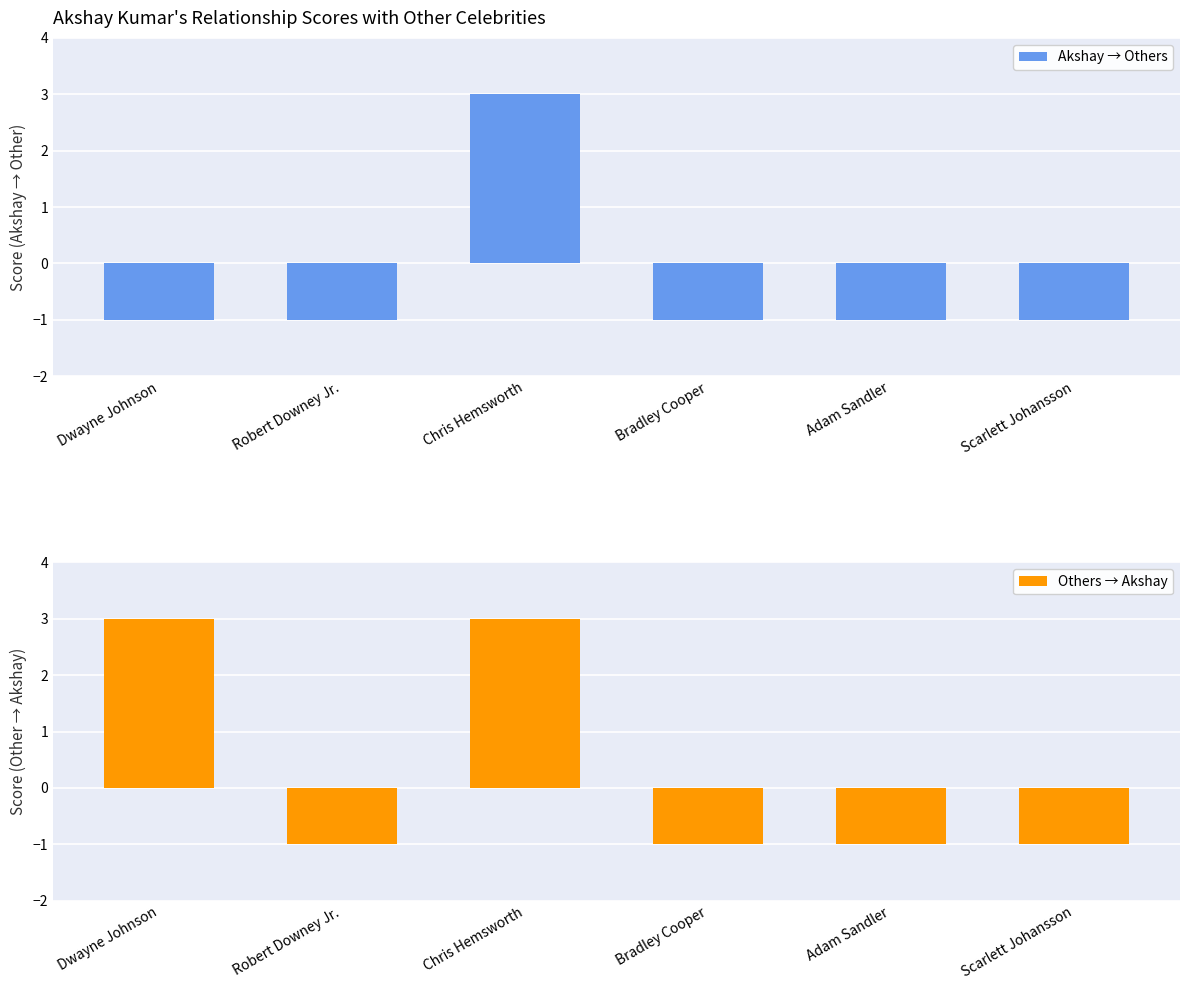

Where is Others → Akshay nearest to the value 1?

Dwayne Johnson